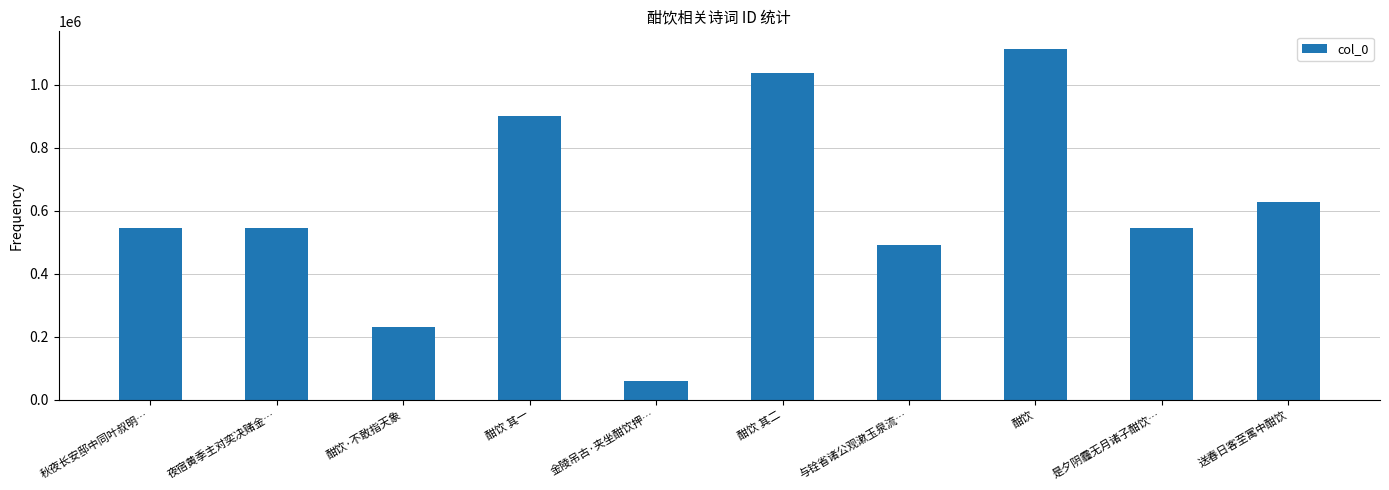

Approximately how many times larger is the value at 金陵吊古·夹坐酣饮押… compared to 是夕阴霾无月诸子酣饮…?

0.1